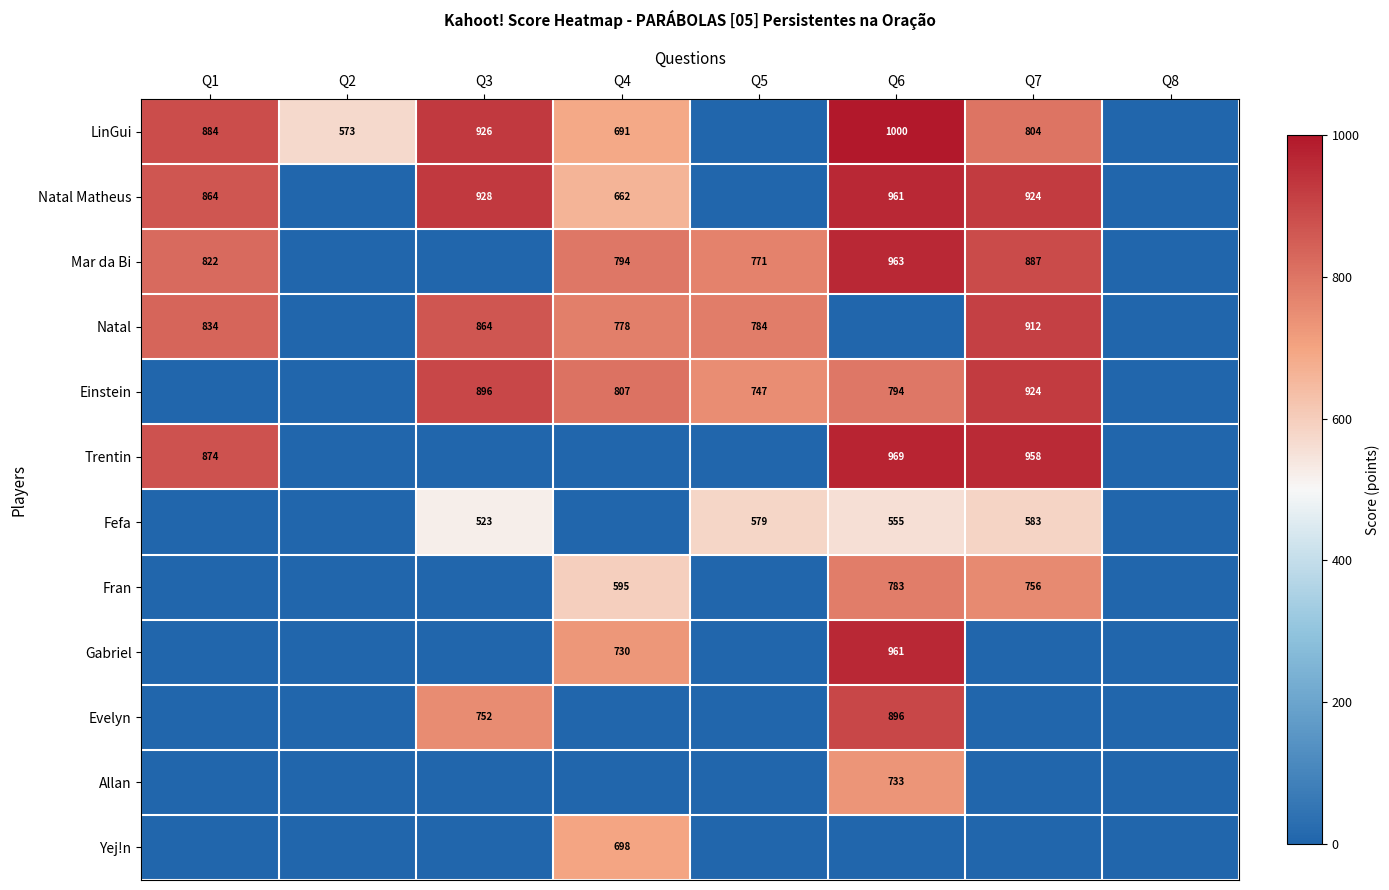

The LinGui series shows 884 at Q1. True or false?

True